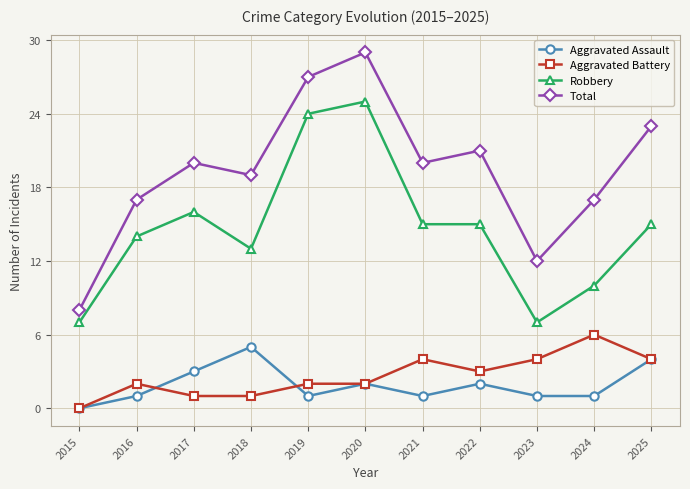

Reading right to left, extract all data points from this chart.

Aggravated Assault: 4	1	1	2	1	2	1	5	3	1	0
Aggravated Battery: 4	6	4	3	4	2	2	1	1	2	0
Robbery: 15	10	7	15	15	25	24	13	16	14	7
Total: 23	17	12	21	20	29	27	19	20	17	8